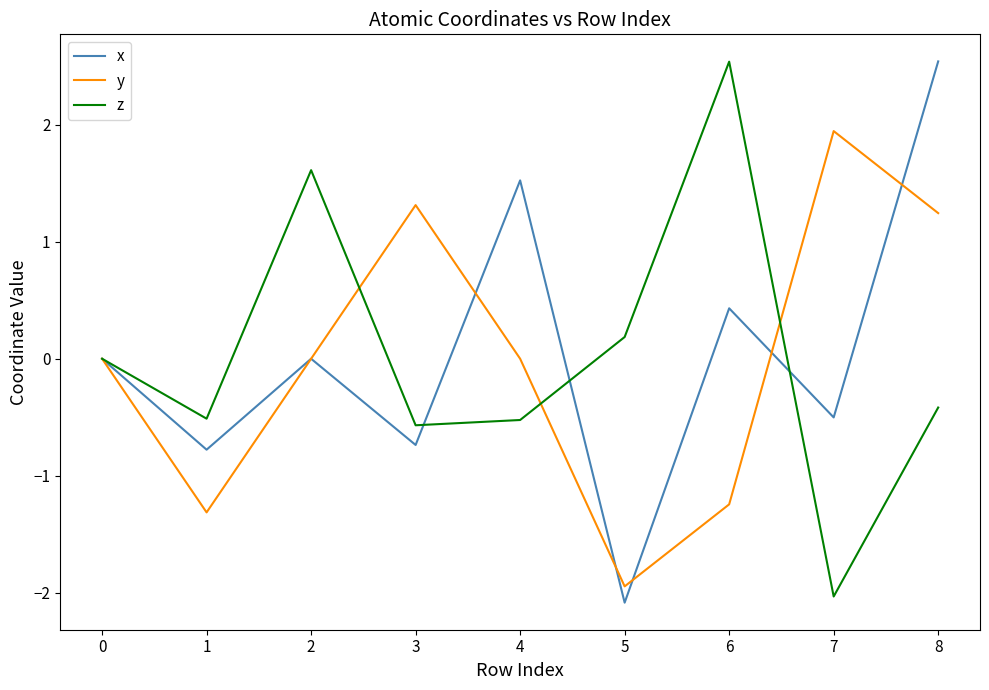

What is the greatest value displayed?

2.5